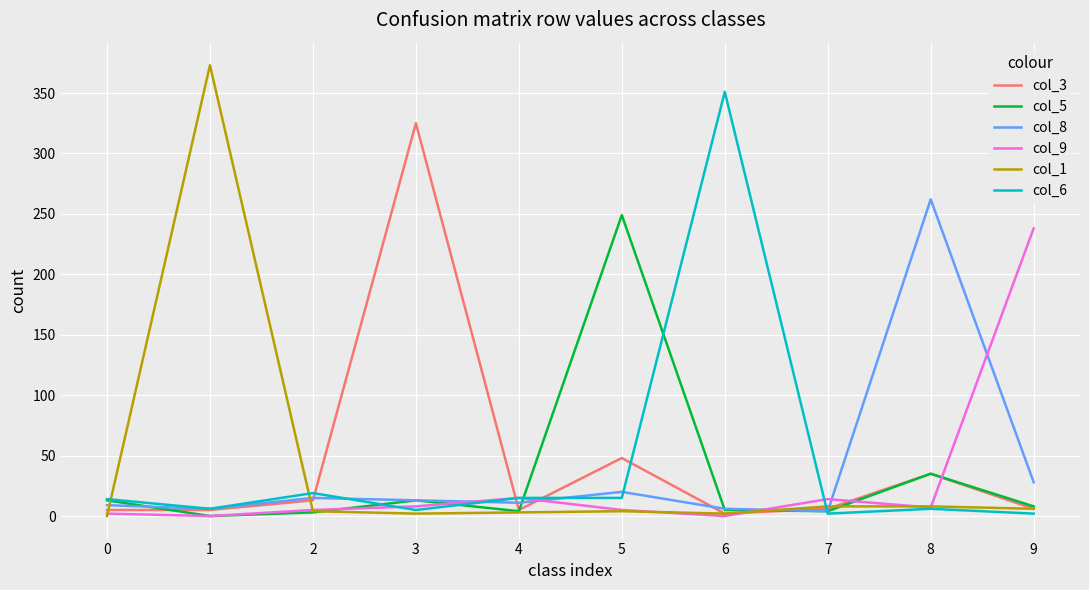

Does the chart display data point markers on the line(s)?

No